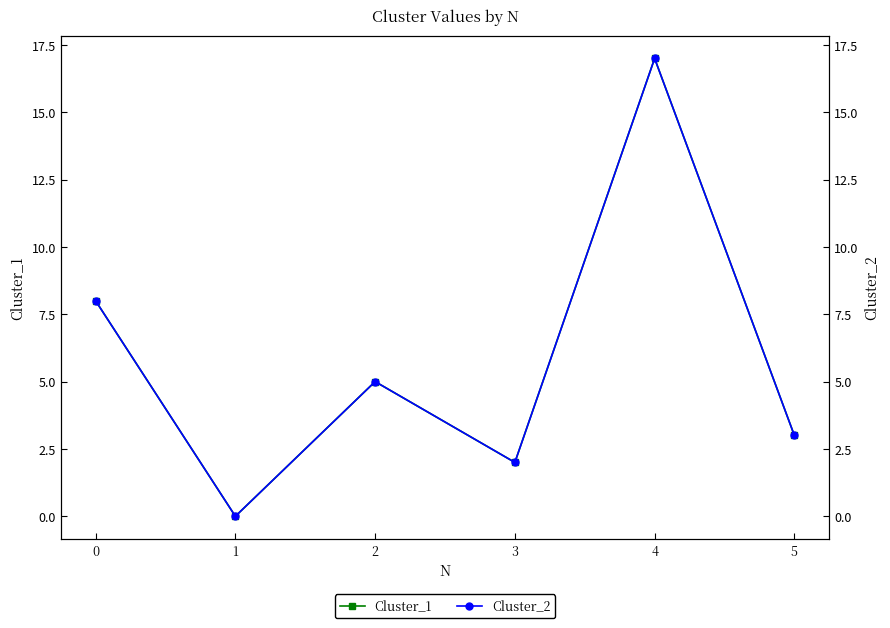

The Cluster_2 series shows 0 at 1. True or false?

True